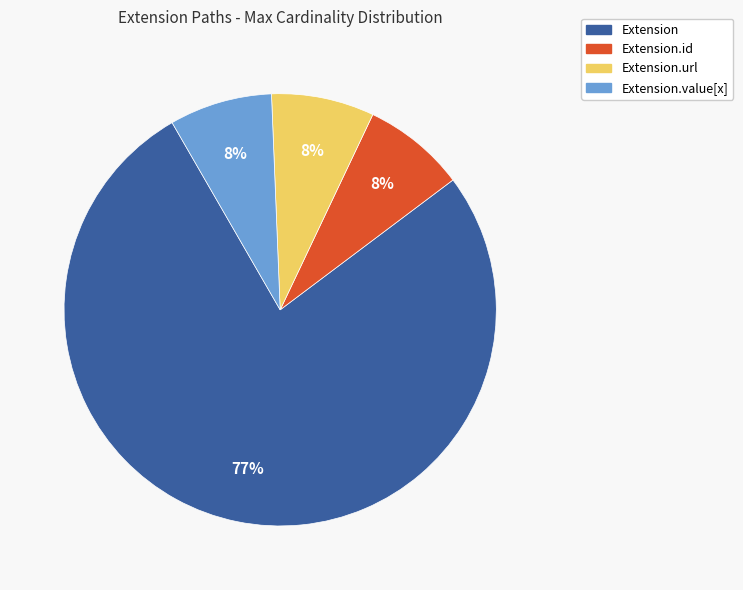

To the nearest percent, what is the average slice percentage?

25%